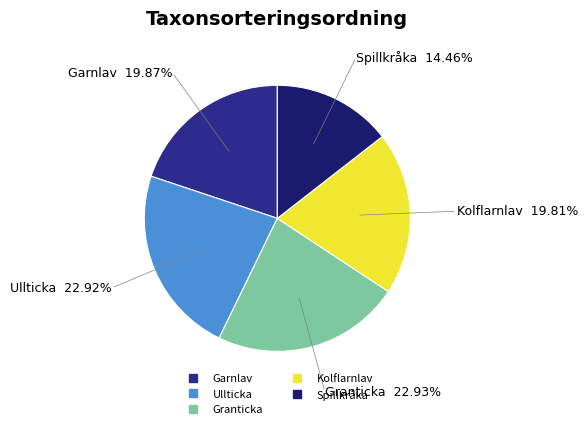

To the nearest percent, what is the difference between the largest and smallest slice percentages?

8%